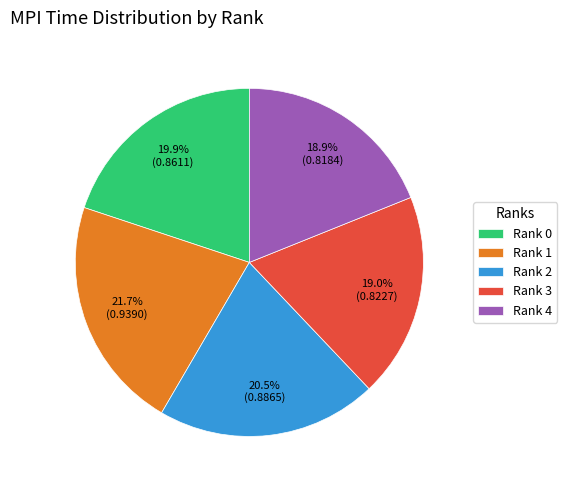

Is Rank 0 the majority of the pie?

No